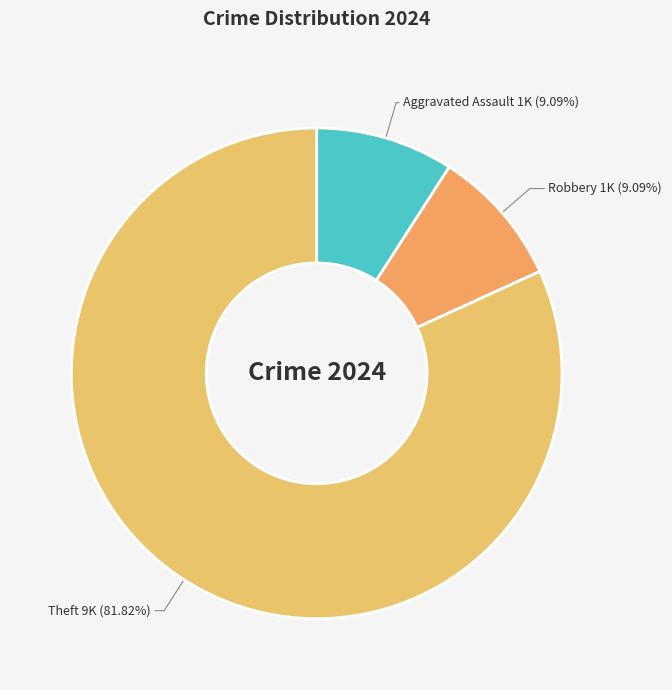

How many slices are in this pie chart?

3